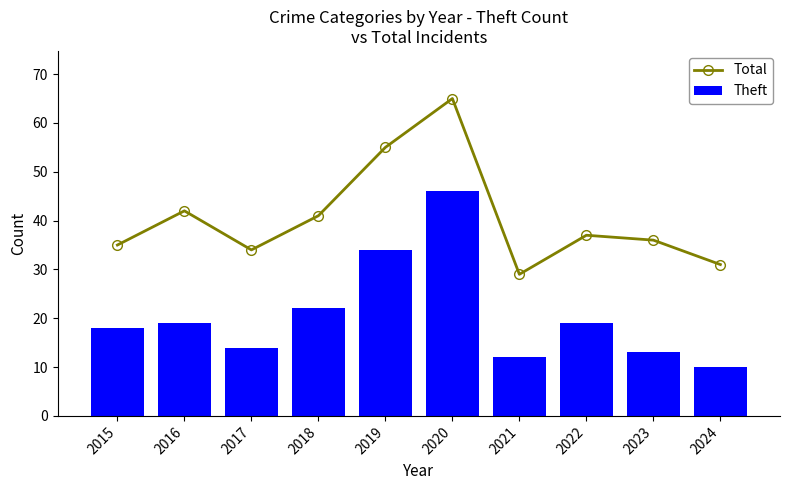

What is the spread (max minus min) of values at 2016?

23